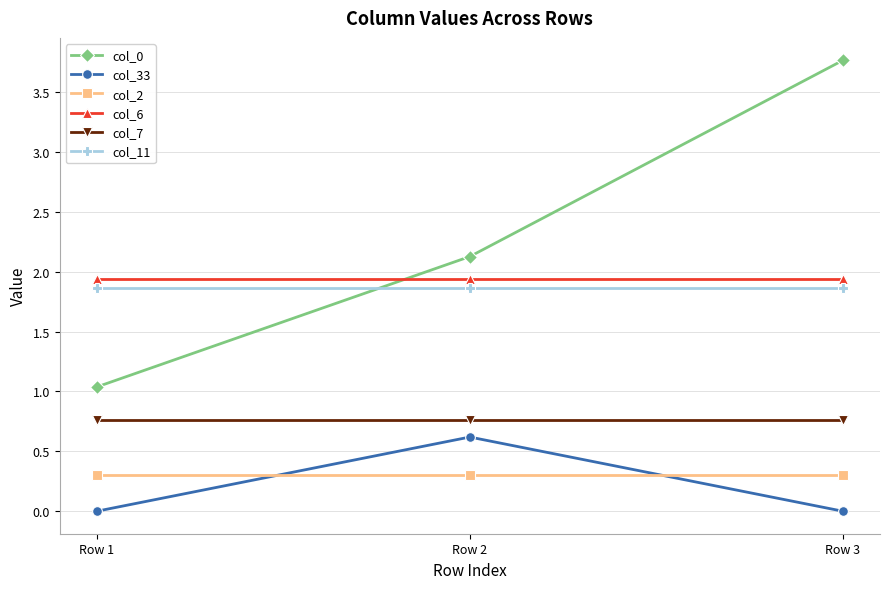

What is the value of the col_7 point at the 1st from the left?

0.8